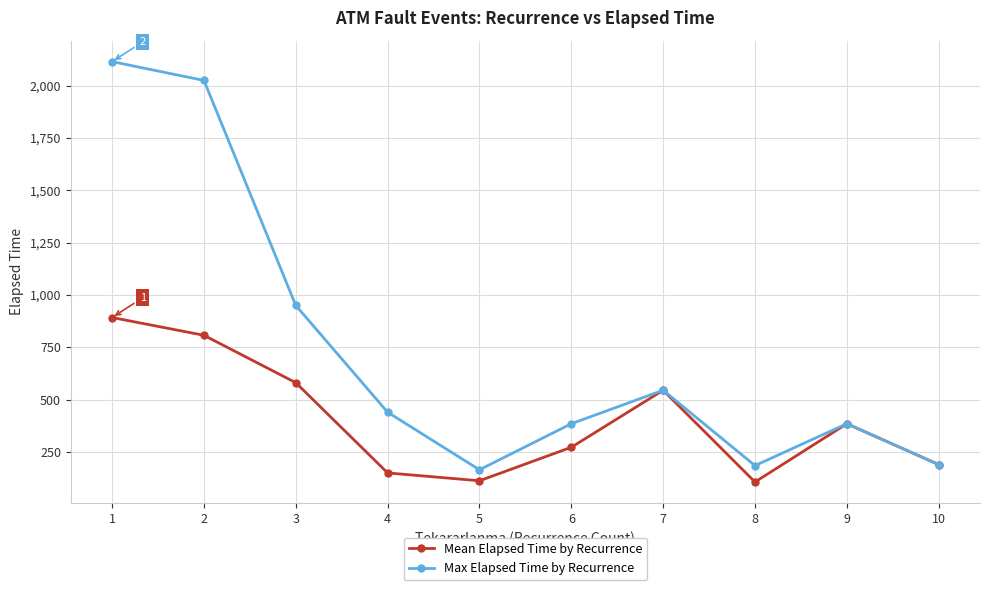

What are all the series names shown in the legend?

Mean Elapsed Time by Recurrence, Max Elapsed Time by Recurrence